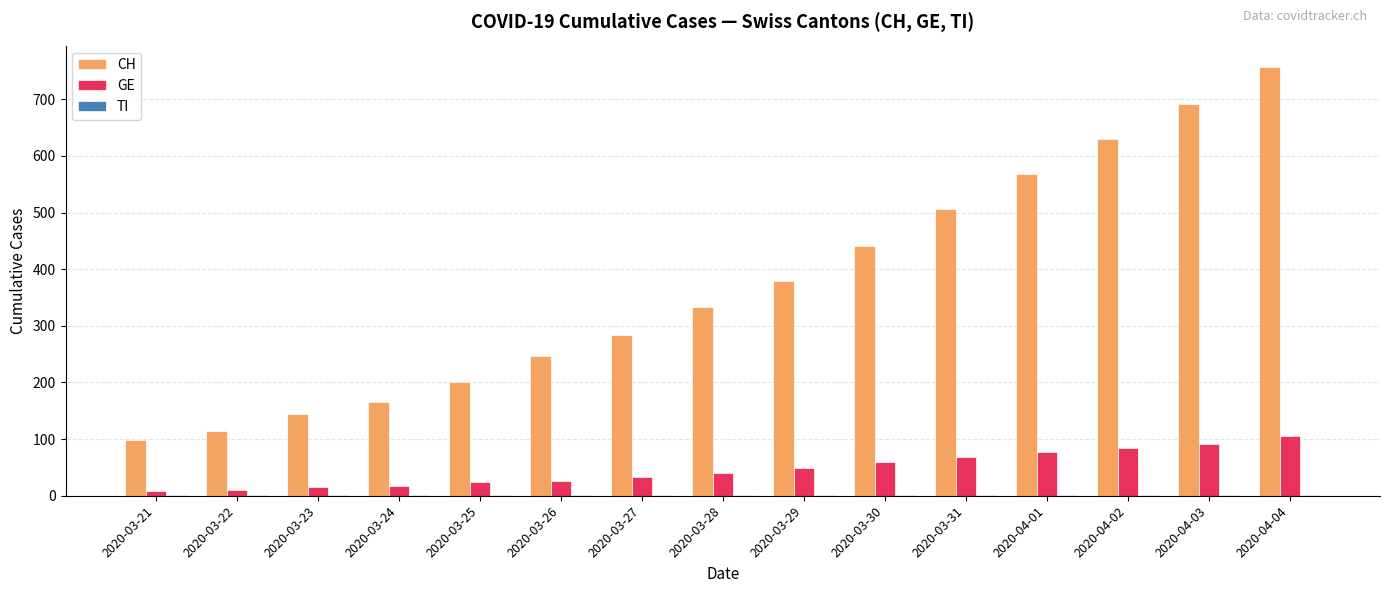

Read the CH value at 2020-03-22.

114